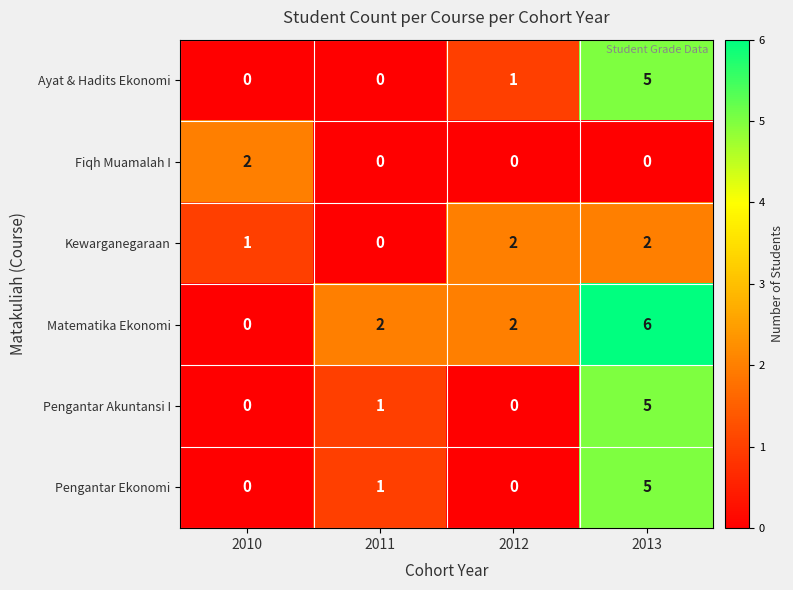

Count the number of categories in the chart.

4